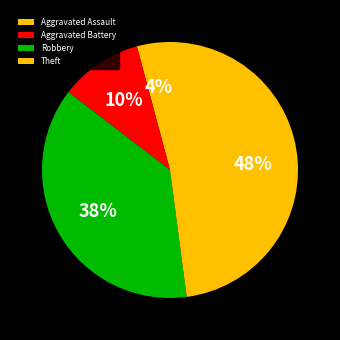

What percentage is the Aggravated Assault slice, to the nearest percent?

4%